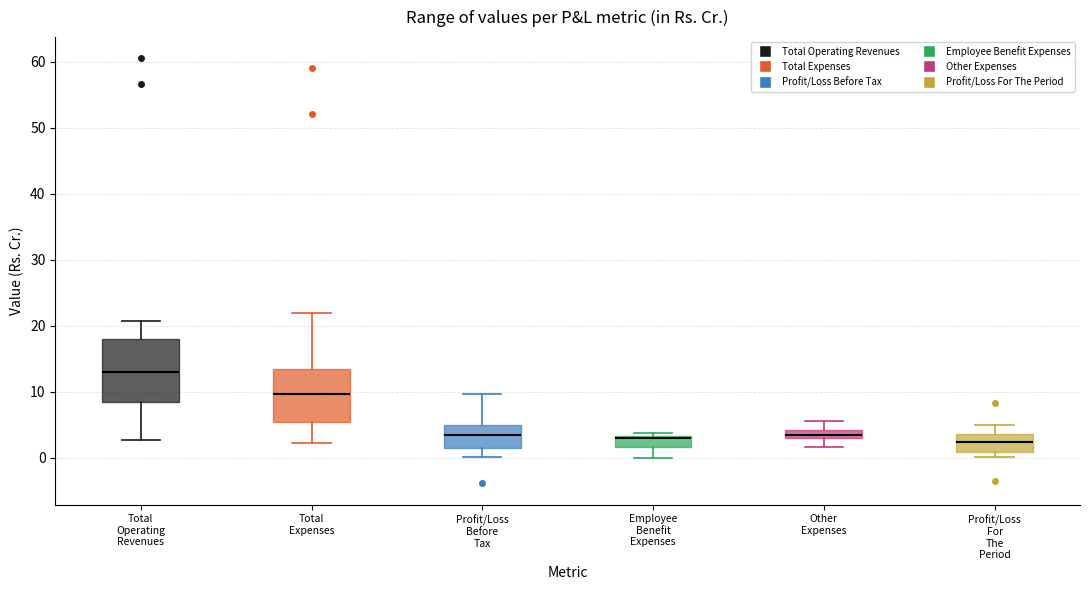

Which box is the tallest, from its lower edge to its upper edge?

Total Operating Revenues